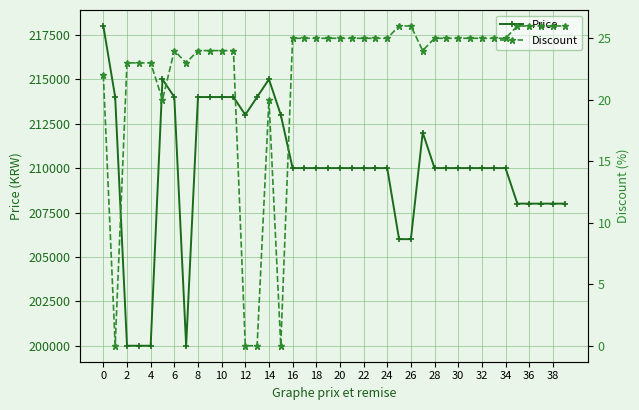

What is the sum of the Discount values at 26 and 27?

50